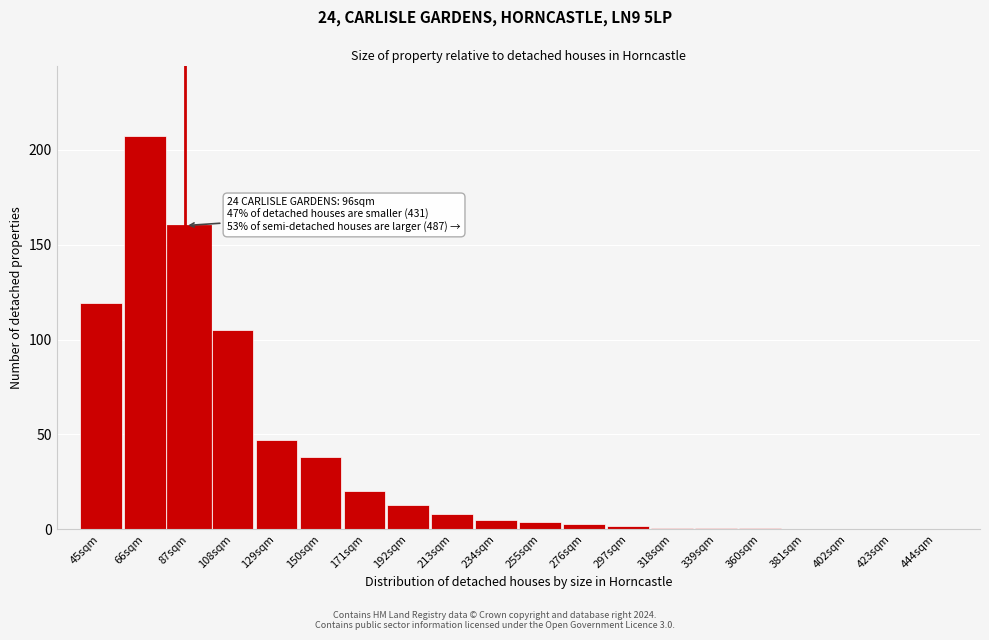

Reading left to right, list all the values displayed in this chart.

45sqm=119	66sqm=207	87sqm=160	108sqm=105	129sqm=47	150sqm=38	171sqm=20	192sqm=13	213sqm=8	234sqm=5	255sqm=4	276sqm=3	297sqm=2	318sqm=1	339sqm=1	360sqm=1	381sqm=0	402sqm=0	423sqm=0	444sqm=0